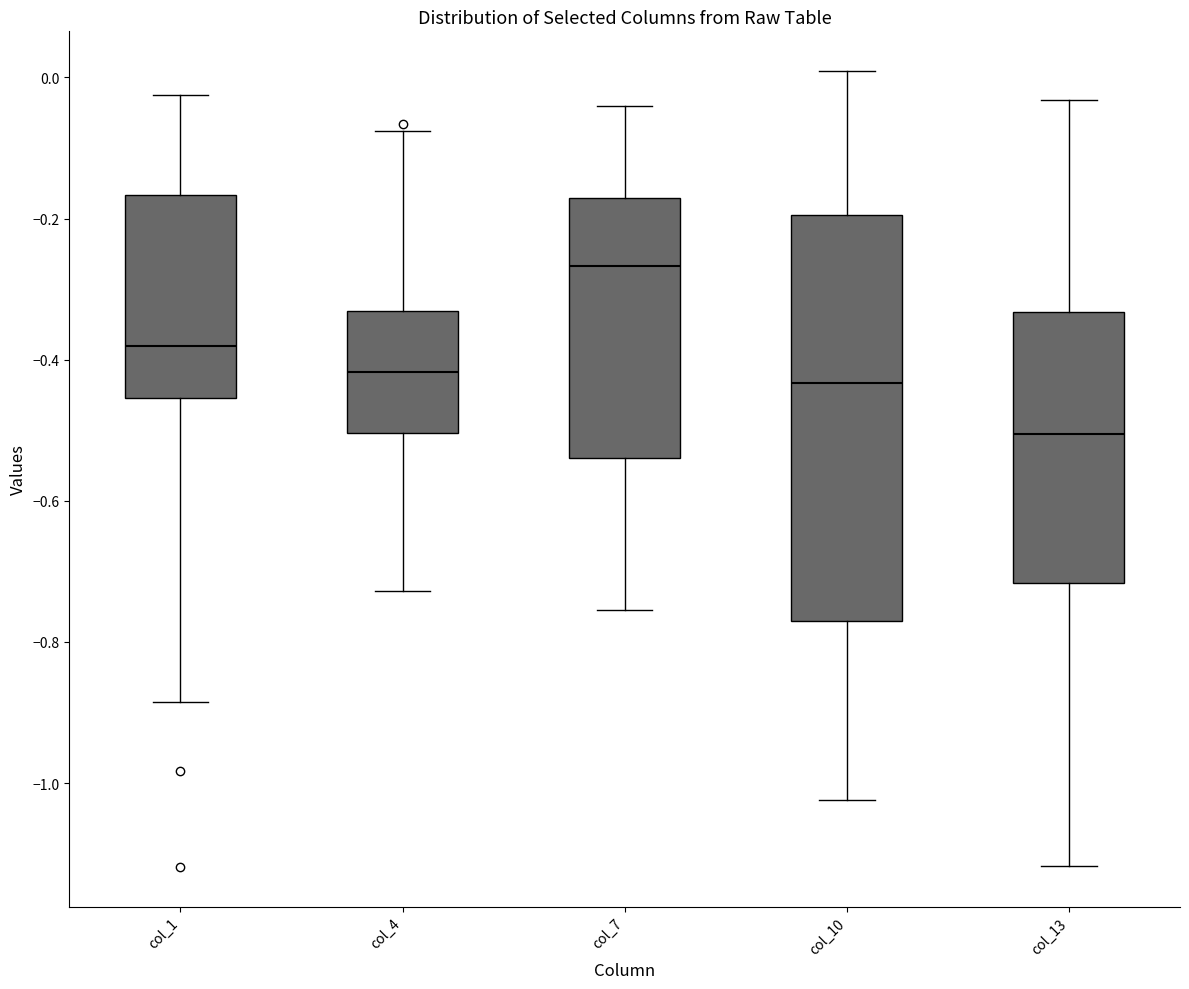

Reading left to right, transcribe this box plot: for each box, give where its median line is, the range the box spans, and where its two whiskers end, as read against the y-axis. The values are not printed on the chart, so give them approximately, as read against the axis.

col_1: median -0.38, box -0.46 to -0.16, whiskers -0.88 to -0.02
col_4: median -0.42, box -0.50 to -0.34, whiskers -0.72 to -0.08
col_7: median -0.26, box -0.54 to -0.18, whiskers -0.76 to -0.04
col_10: median -0.44, box -0.78 to -0.20, whiskers -1.02 to 0.00
col_13: median -0.50, box -0.72 to -0.34, whiskers -1.12 to -0.04